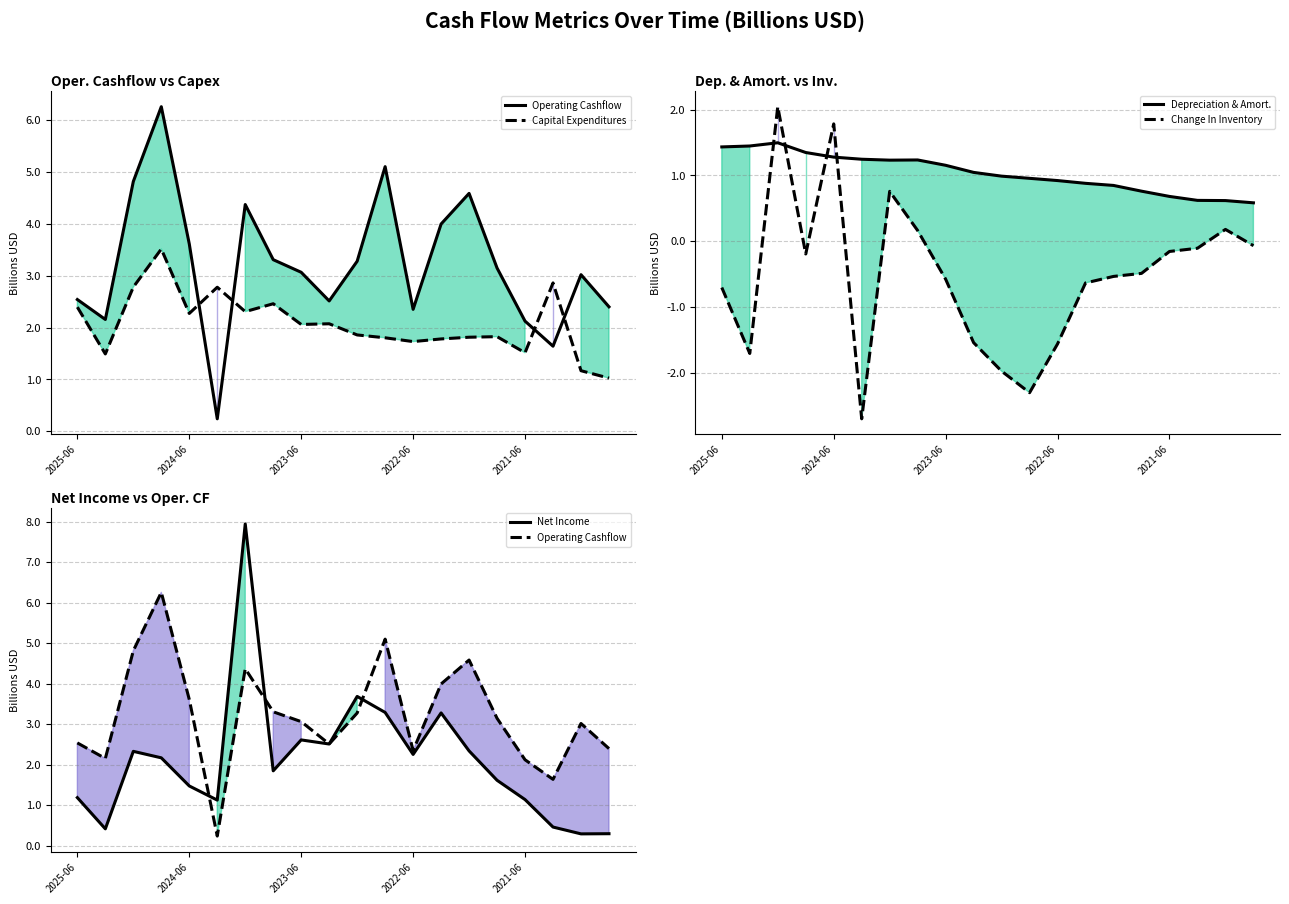

How many values in the Depreciation & Amort. series are below 1?

10